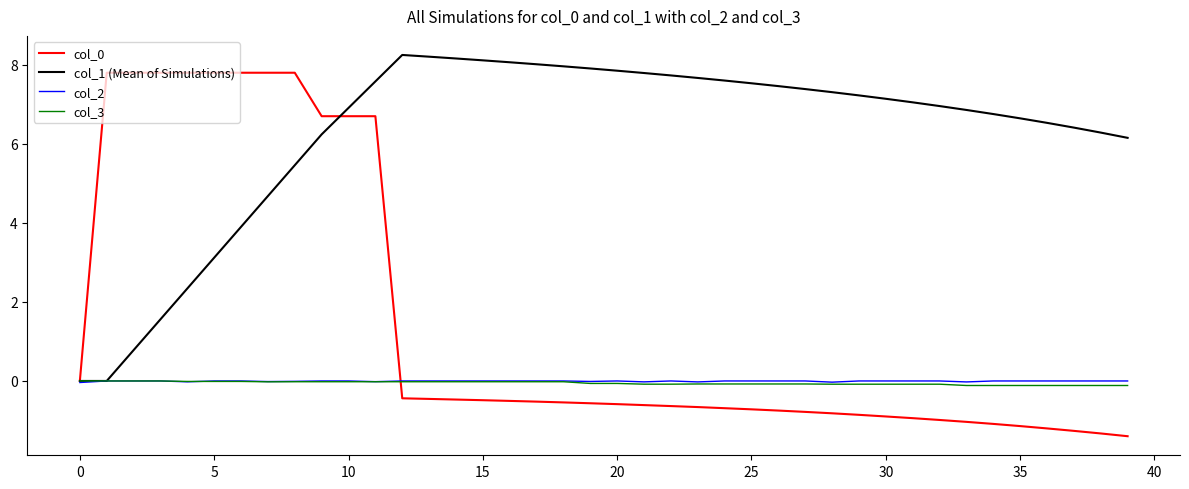

What is the average value of the col_1 (Mean of Simulations) series?

6.2